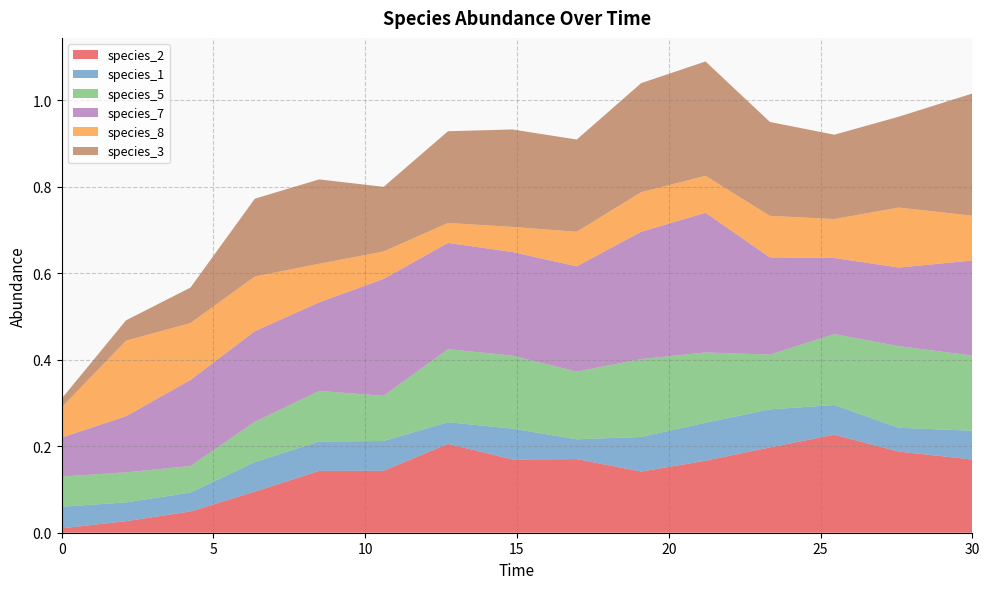

Reading right to left, list all the values displayed in this chart.

species_2: 0.2	0.2	0.2	0.2	0.2	0.1	0.2	0.2	0.2	0.1	0.1	0.1	0.0	0.0	0.0
species_1: 0.1	0.1	0.1	0.1	0.1	0.1	0.0	0.1	0.0	0.1	0.1	0.1	0.0	0.0	0.1
species_5: 0.2	0.2	0.2	0.1	0.2	0.2	0.2	0.2	0.2	0.1	0.1	0.1	0.1	0.1	0.1
species_7: 0.2	0.2	0.2	0.2	0.3	0.3	0.2	0.2	0.2	0.3	0.2	0.2	0.2	0.1	0.1
species_8: 0.1	0.1	0.1	0.1	0.1	0.1	0.1	0.1	0.0	0.1	0.1	0.1	0.1	0.2	0.1
species_3: 0.3	0.2	0.2	0.2	0.3	0.3	0.2	0.2	0.2	0.1	0.2	0.2	0.1	0.0	0.0